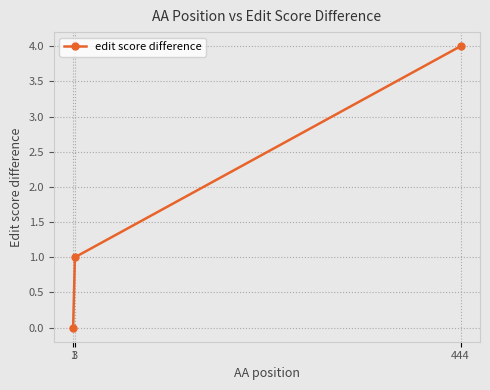

What is the value of the 3rd point from the left?

4